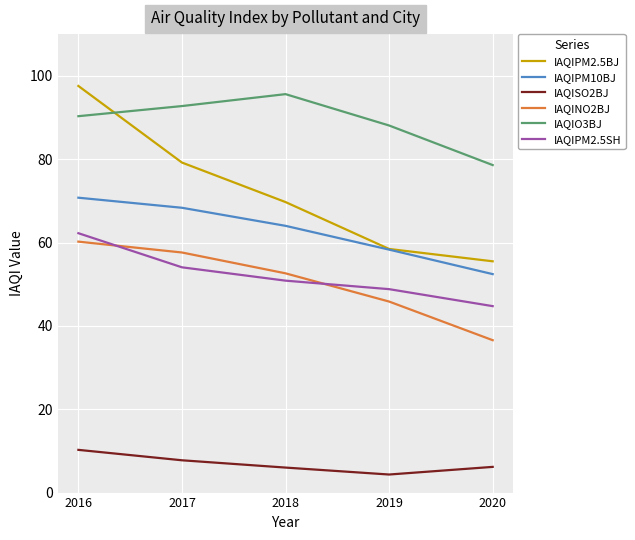

At which category is the sum across all series the highest?

2016